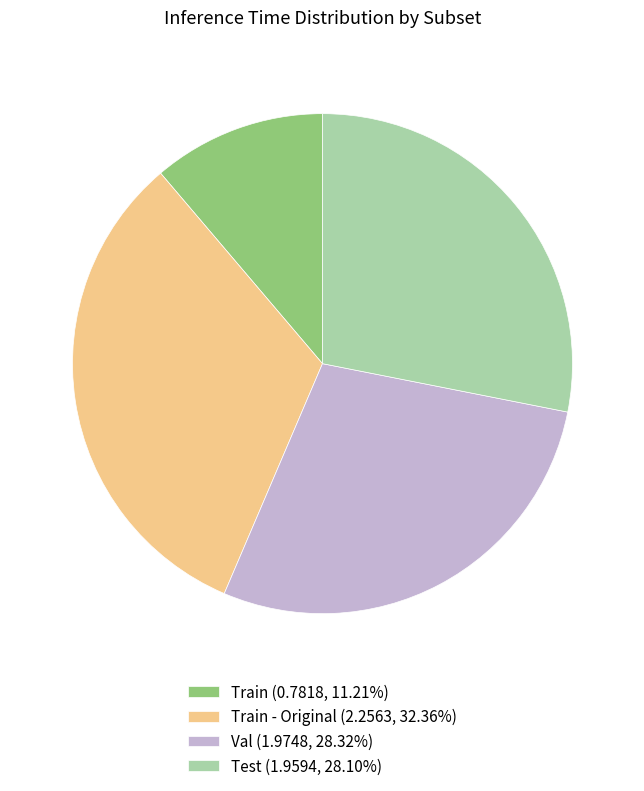

Approximately how many times larger is the value at Train - Original (2.2563, 32.36%) compared to Val (1.9748, 28.32%)?

1.1